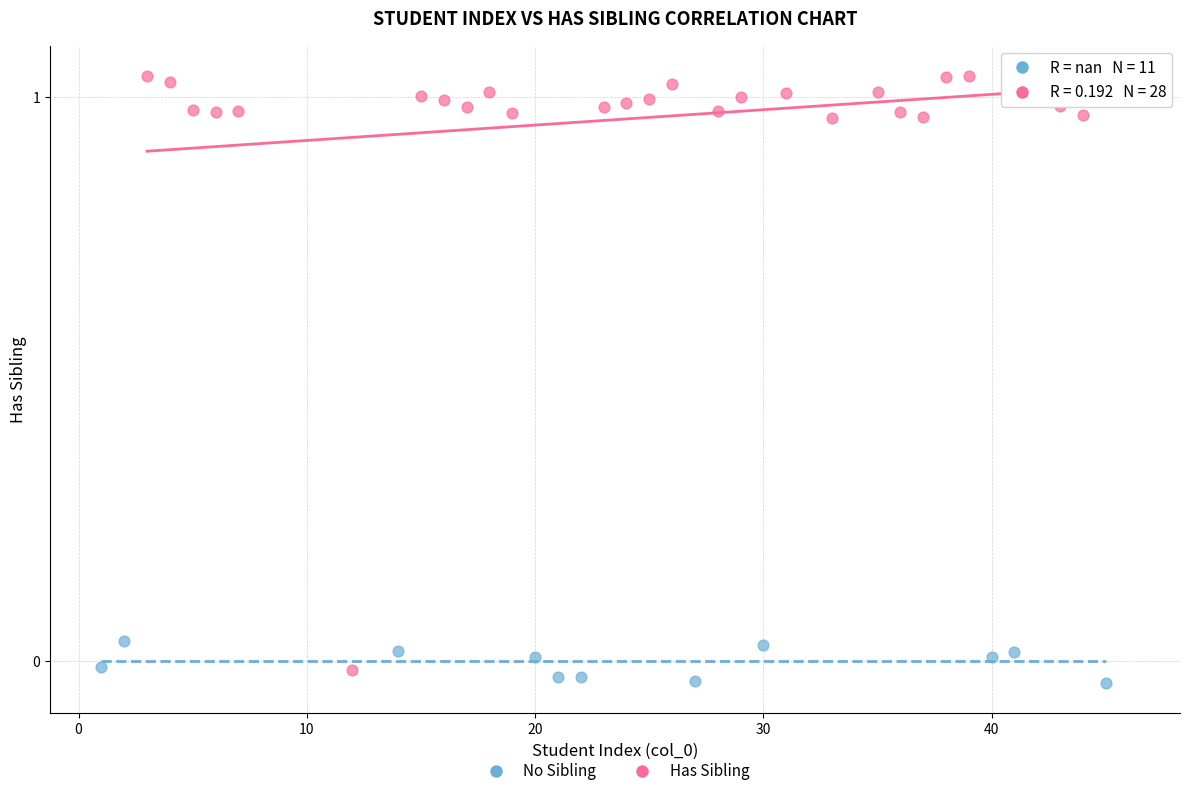

Which series has the largest Y range (max minus min)?

Has Sibling